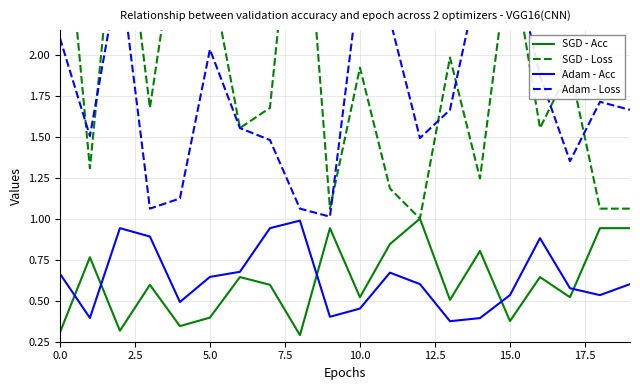

True or false: SGD - Acc and Adam - Acc intersect in this chart.

True